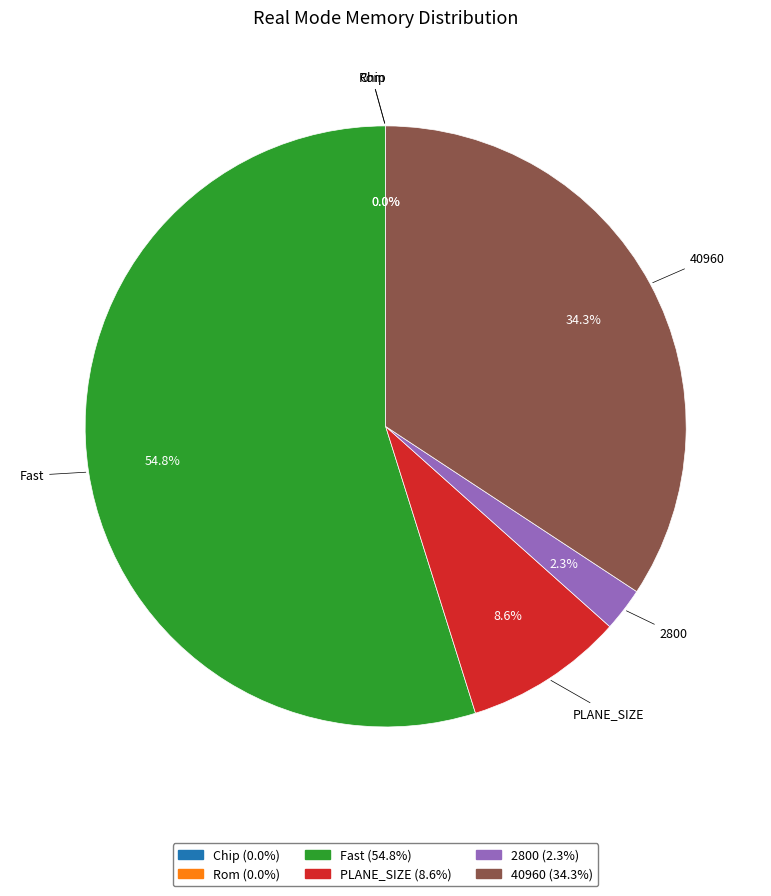

Does any single category account for the majority?

Yes